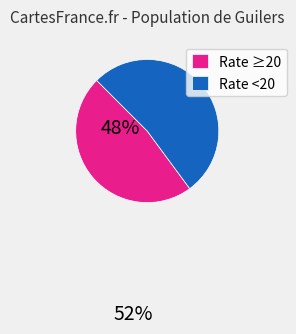

How many segments does this pie chart have?

2